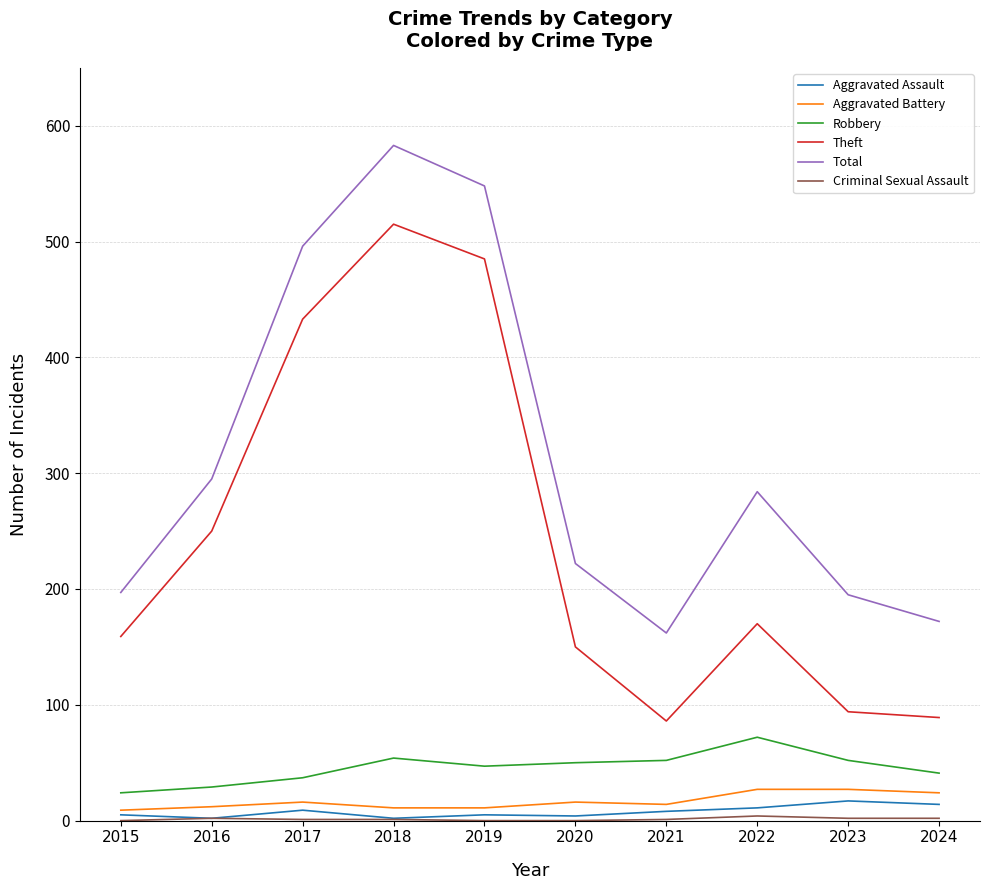

Which series has the widest spread of values?

Theft